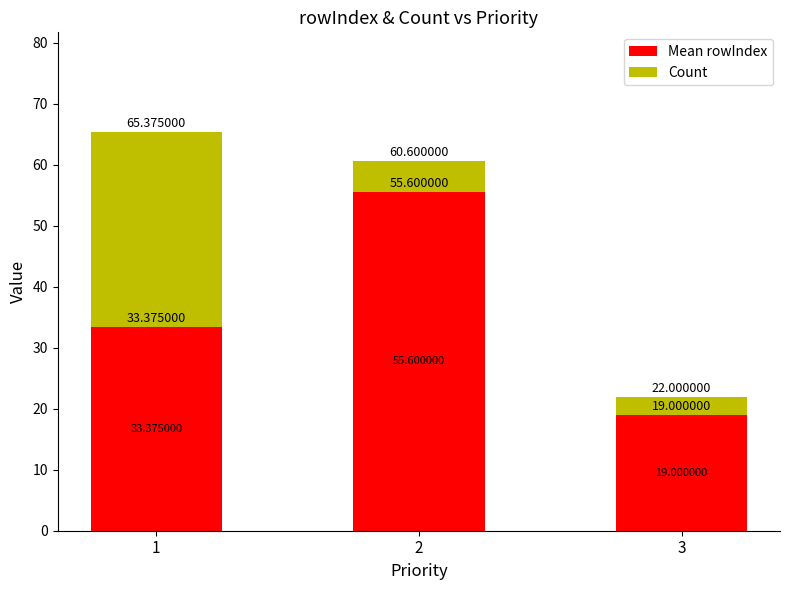

What is the difference between the maximum and minimum values in the Mean rowIndex series?

36.6